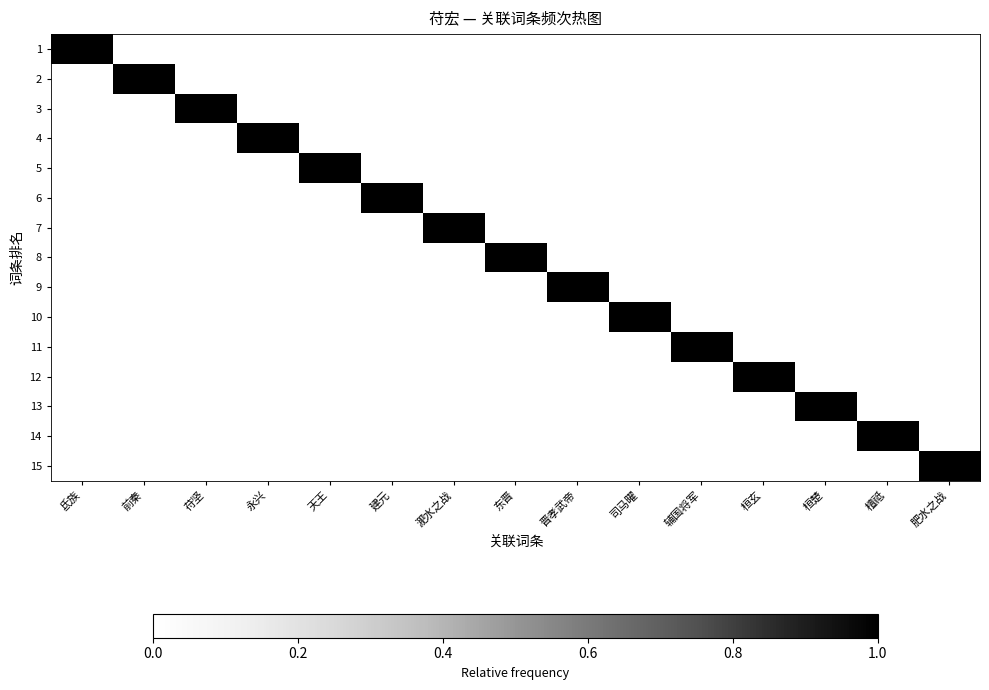

How many distinct data groups are displayed?

15